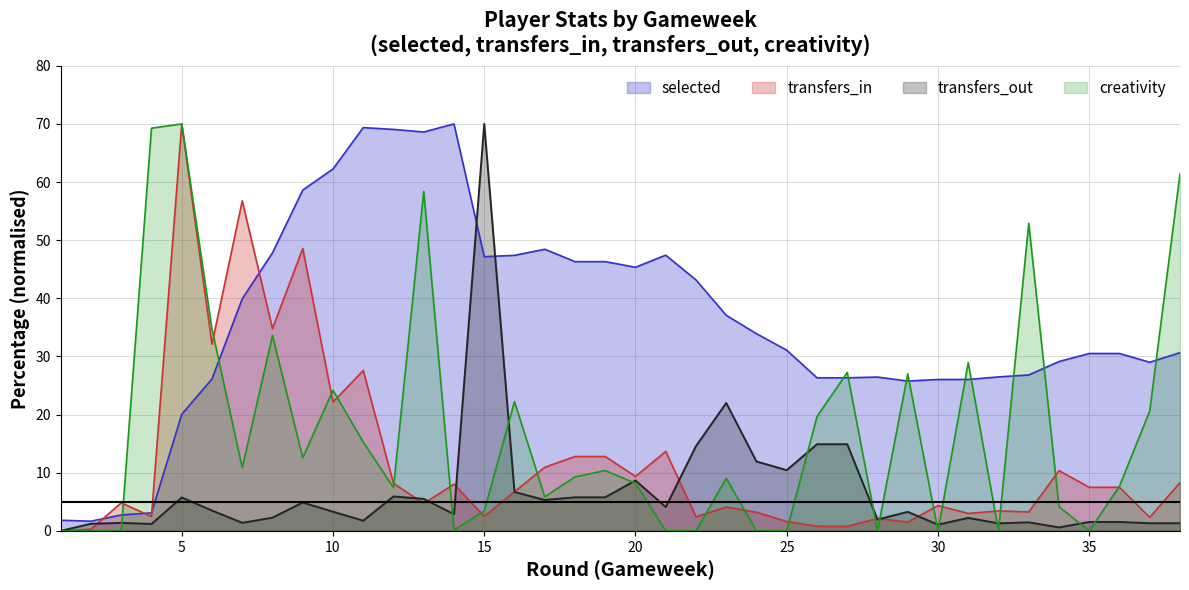

Reading right to left, list all the values displayed in this chart.

selected: 30.7	29.0	30.5	30.5	29.1	26.8	26.5	26.0	26.0	25.8	26.5	26.3	26.3	31.1	33.9	37.1	43.2	47.4	45.3	46.3	46.3	48.4	47.4	47.2	70.0	68.6	69.1	69.4	62.2	58.6	47.8	39.9	26.2	20.0	3.1	2.7	1.7	1.8
transfers_in: 8.3	2.3	7.5	7.5	10.4	3.3	3.4	3.0	4.3	1.5	2.1	0.8	0.8	1.6	3.2	4.1	2.4	13.7	9.4	12.8	12.8	10.9	6.7	2.5	8.0	4.7	8.2	27.6	22.2	48.6	34.8	56.8	32.1	70.0	2.5	4.8	0.3	0.0
transfers_out: 1.3	1.3	1.5	1.5	0.6	1.5	1.3	2.2	1.1	3.3	2.0	14.9	14.9	10.4	11.9	22.0	14.6	4.1	8.7	5.8	5.8	5.3	6.7	70.0	2.9	5.5	5.9	1.8	3.3	4.9	2.3	1.4	3.5	5.7	1.2	1.4	1.2	0.0
creativity: 61.4	20.6	7.7	0.0	4.2	52.9	0.0	29.0	0.0	27.0	0.0	27.2	19.7	0.0	0.0	9.0	0.0	0.0	8.2	10.4	9.3	5.9	22.2	3.4	0.1	58.4	7.5	15.3	24.2	12.6	33.6	10.9	34.7	70.0	69.3	0.0	0.0	0.0